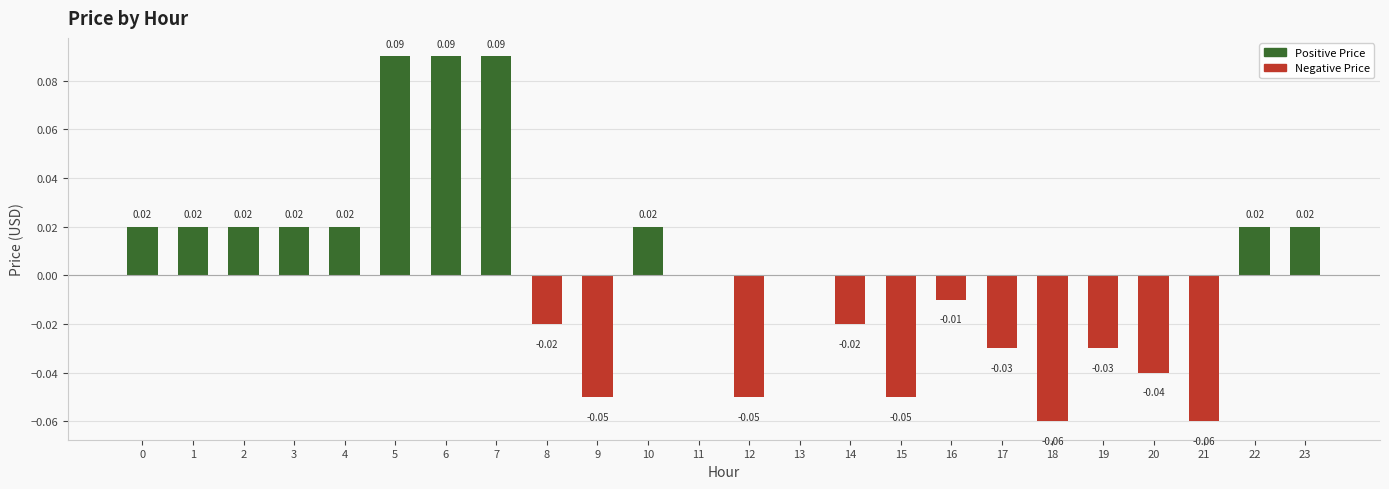

True or false: the data shows 0.0 at 1.

True